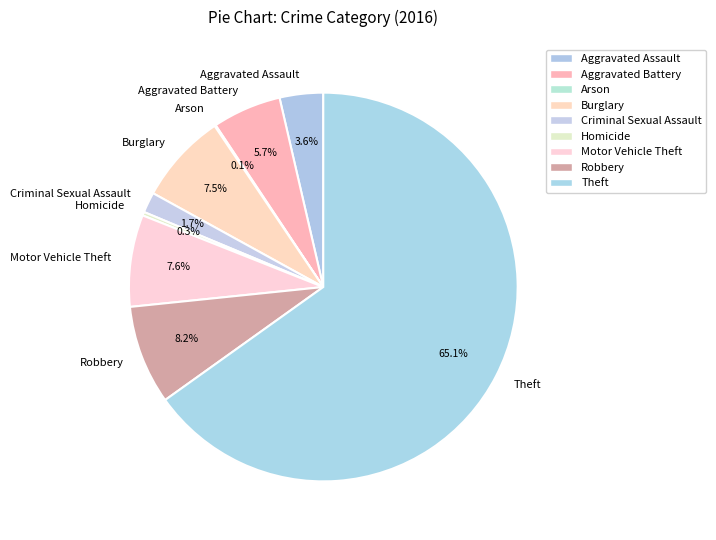

To the nearest percent, what percentage of the pie is Robbery?

8%